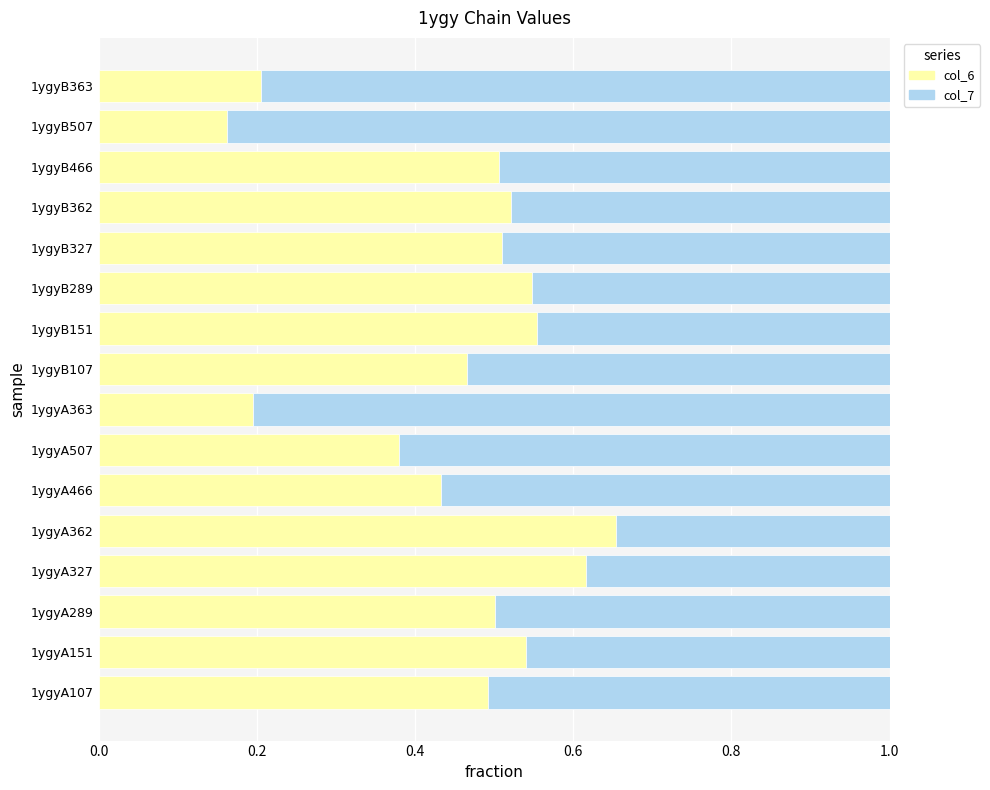

What is the total value across all series at 1ygyA363?

1.0